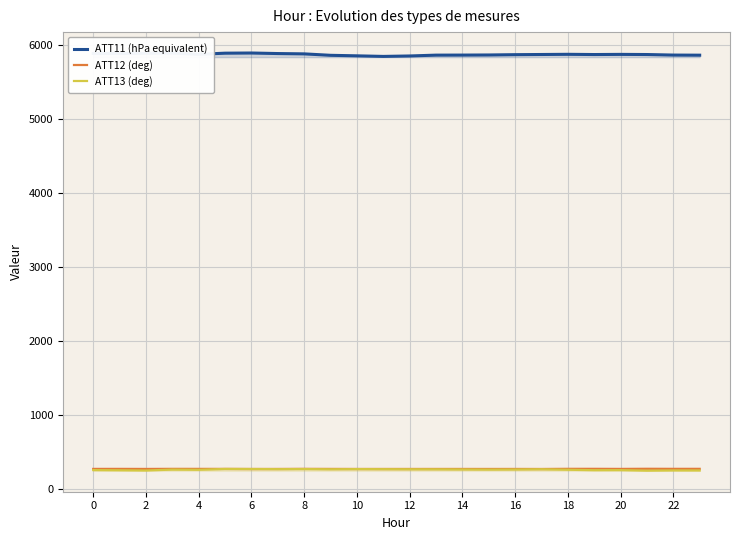

What is the difference between the maximum and second lowest values in the ATT12 (deg) series?

2.8